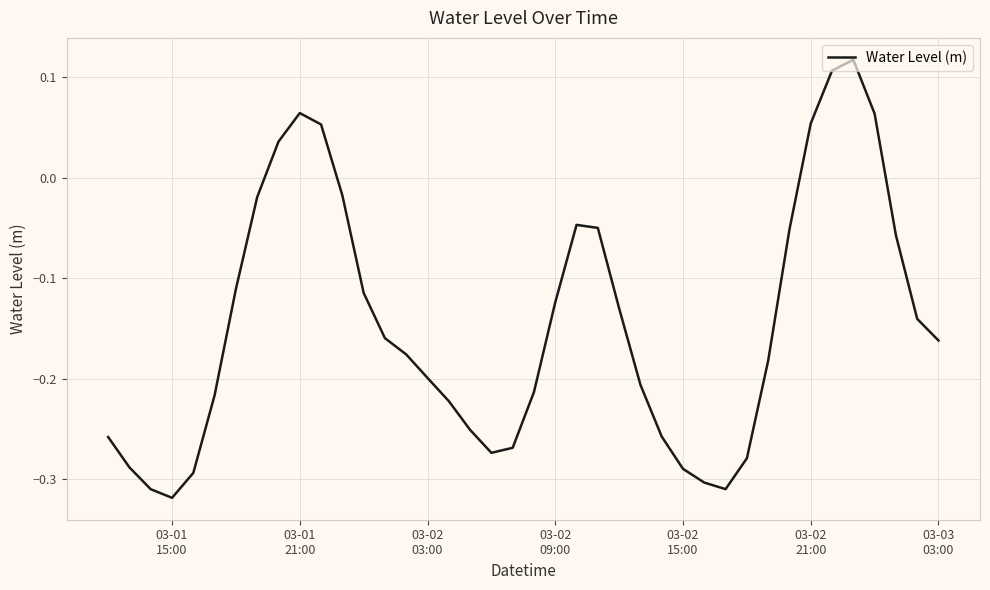

What is the difference between the maximum and minimum values?

0.4